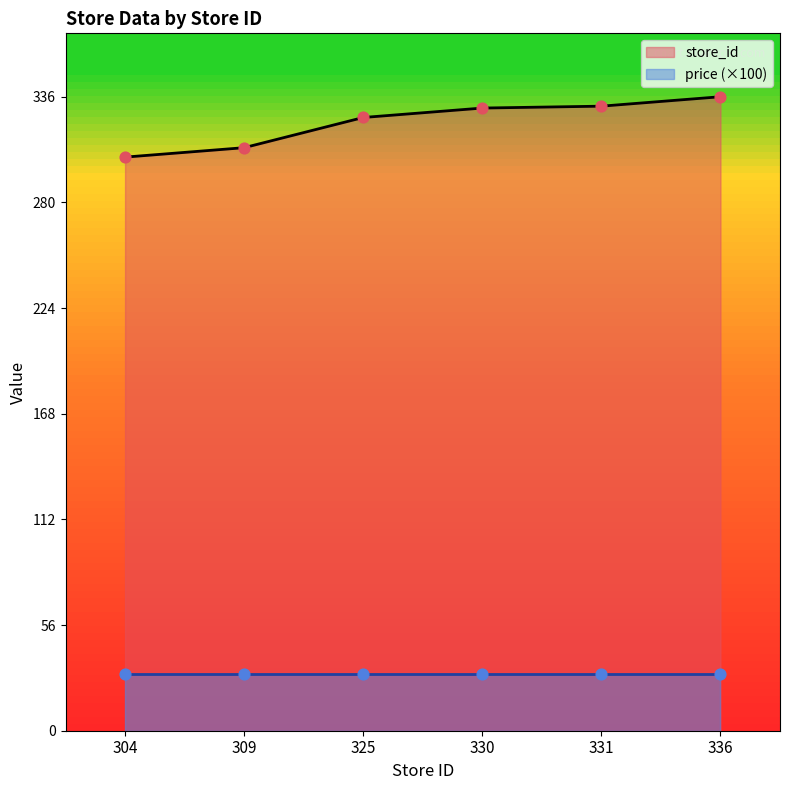

What is the change in value from 309 to 336?

+27